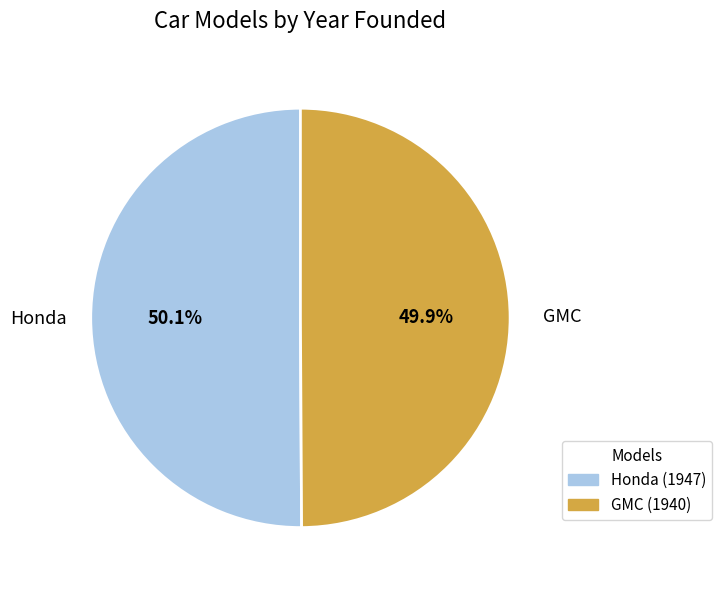

Do Honda and GMC together represent more than half of the pie?

Yes